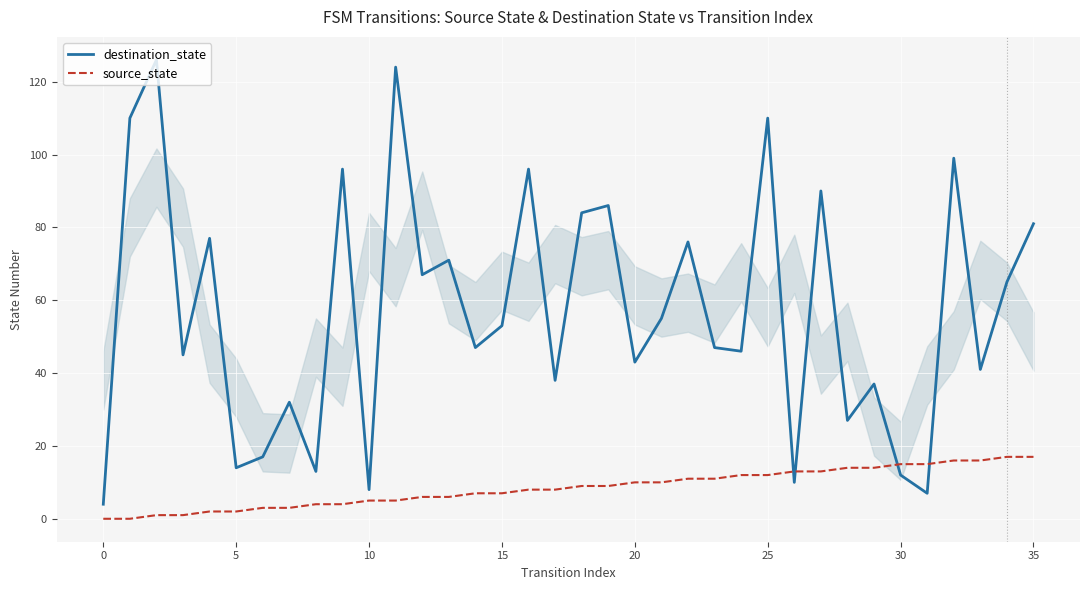

The source_state series shows 6 at 28. True or false?

False